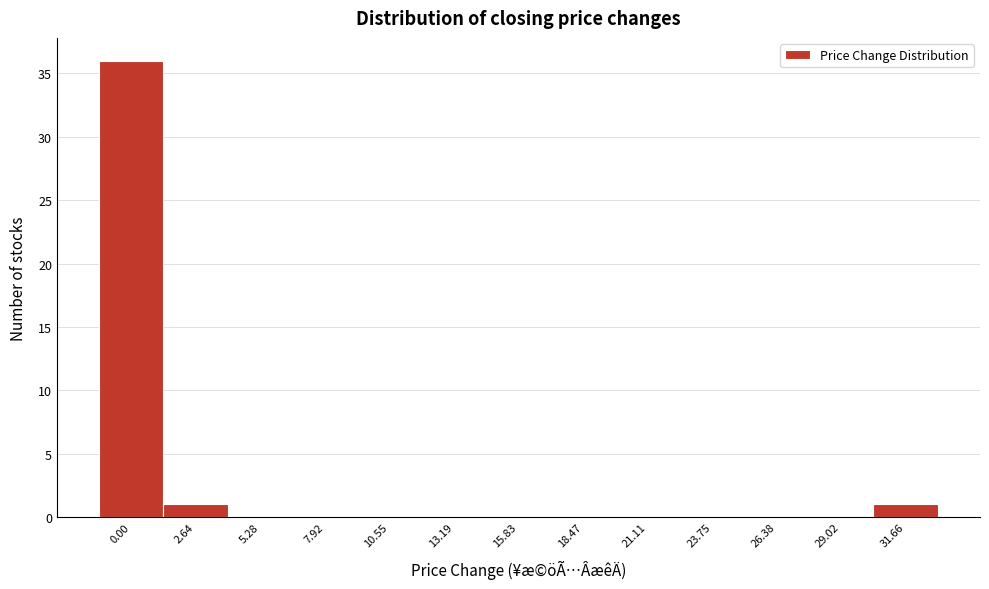

Reading left to right, what are all the values shown in this chart?

0.00=36	2.64=1	5.28=0	7.92=0	10.55=0	13.19=0	15.83=0	18.47=0	21.11=0	23.75=0	26.38=0	29.02=0	31.66=1